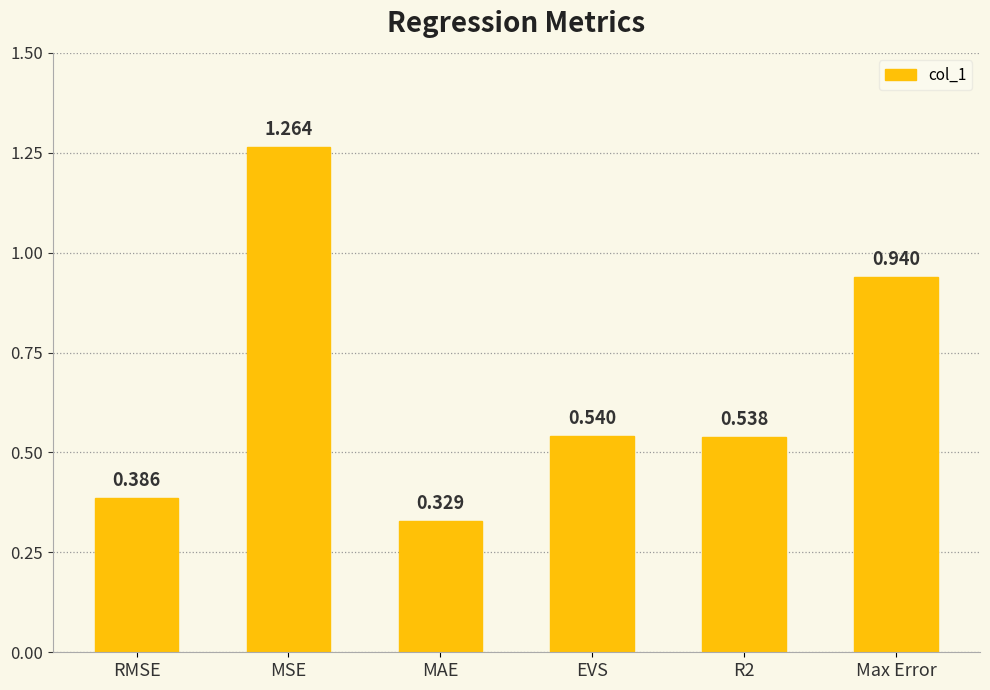

Which label corresponds to the largest value in the chart?

MSE